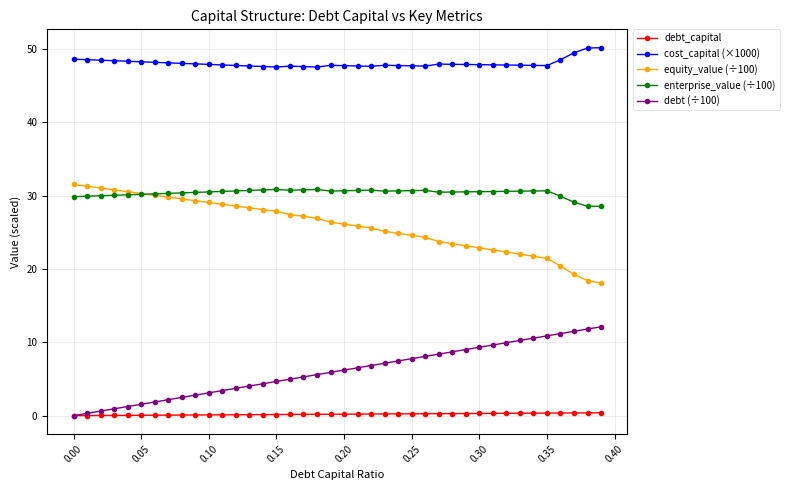

Is this an area chart (filled region under the line)?

No